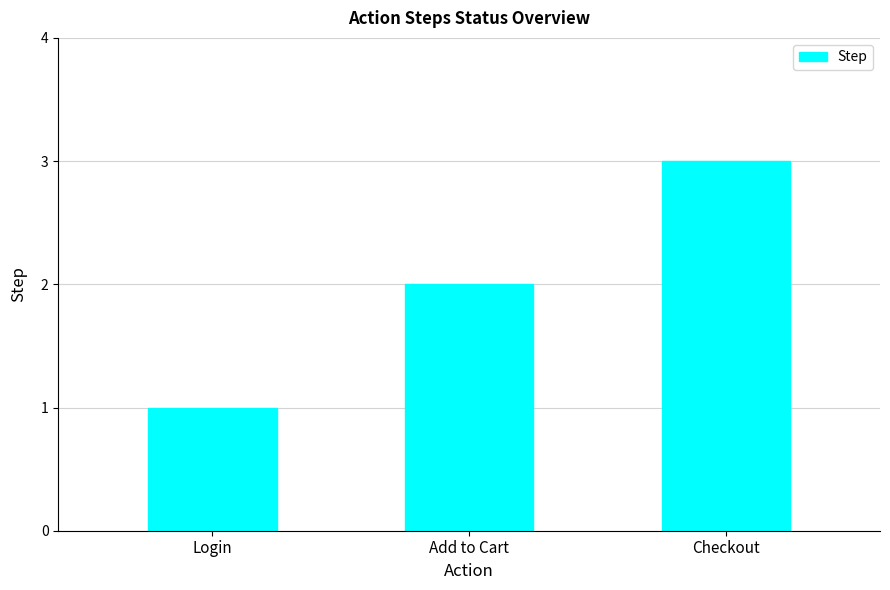

Reading left to right, extract all data points from this chart.

Login=1	Add to Cart=2	Checkout=3